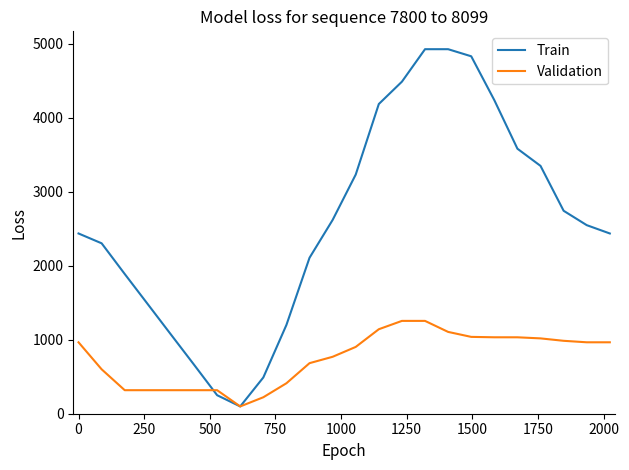

Which series has the largest total across all categories?

Train